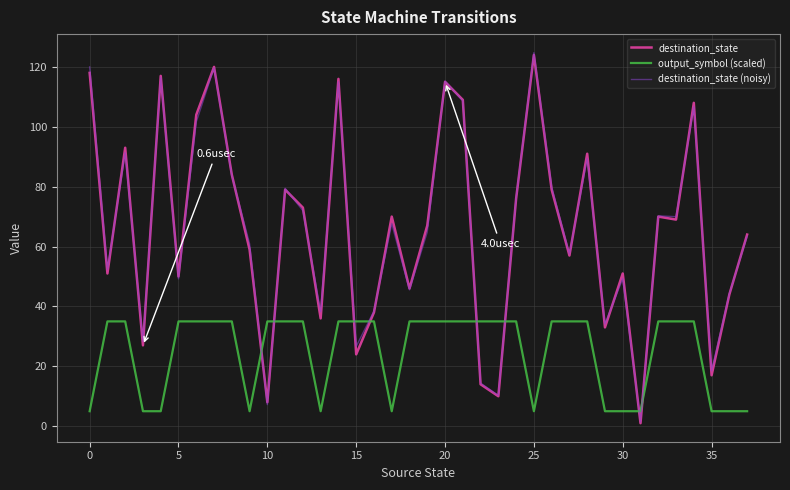

Which label corresponds to the largest value in the chart?

25